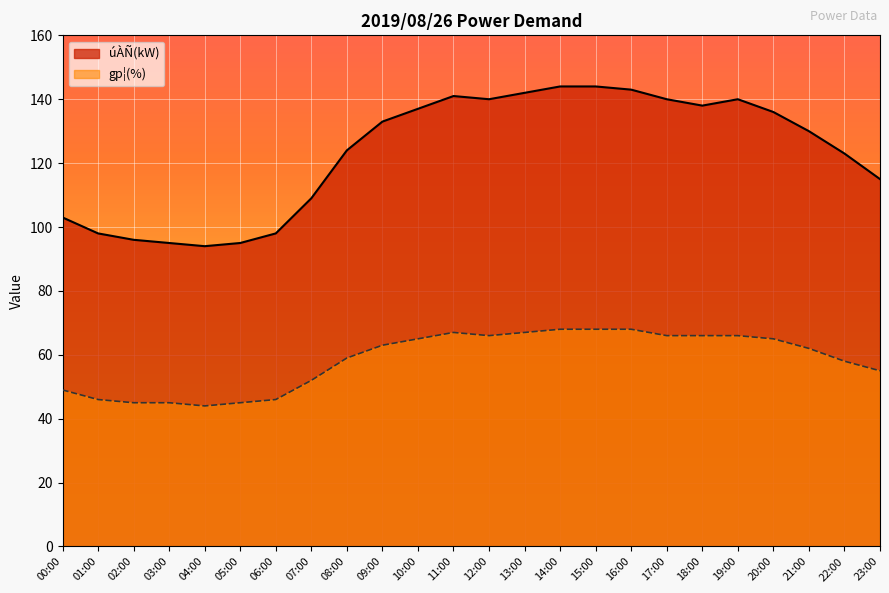

What is the difference between the second highest and second lowest values in the úÀÑ(kW) series?

49